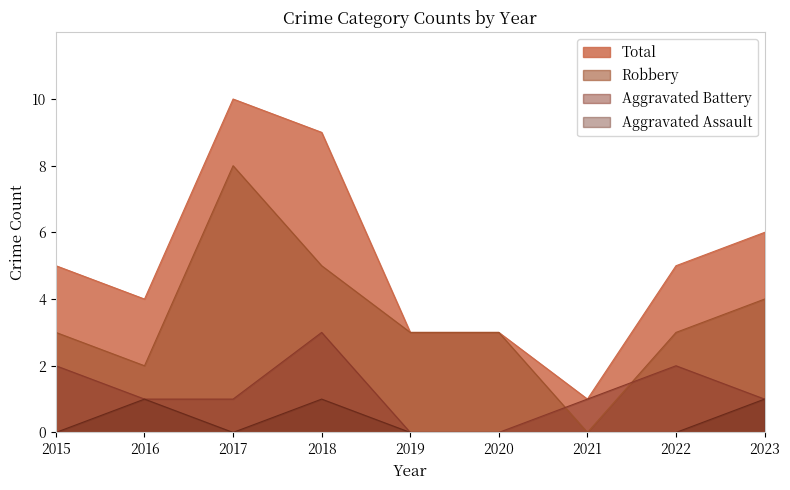

Which category has the highest value in the Aggravated Battery series?

2018